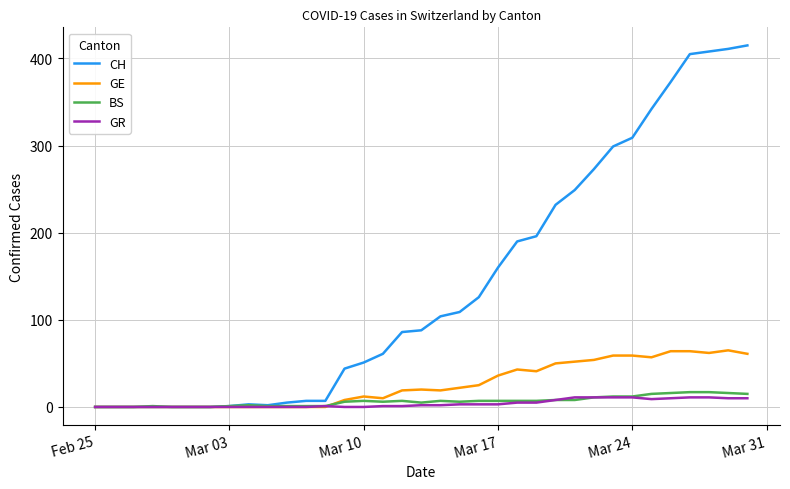

What is the sum of all GE values?

902